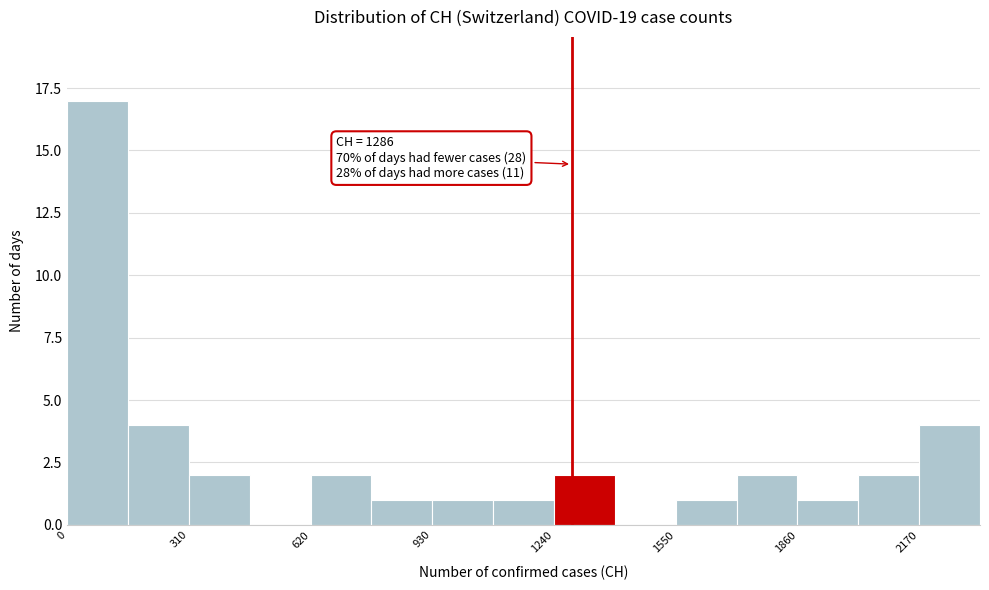

Around what value on the x-axis is the tallest bar? Give the approximate position of its centre, as read against the axis.

100